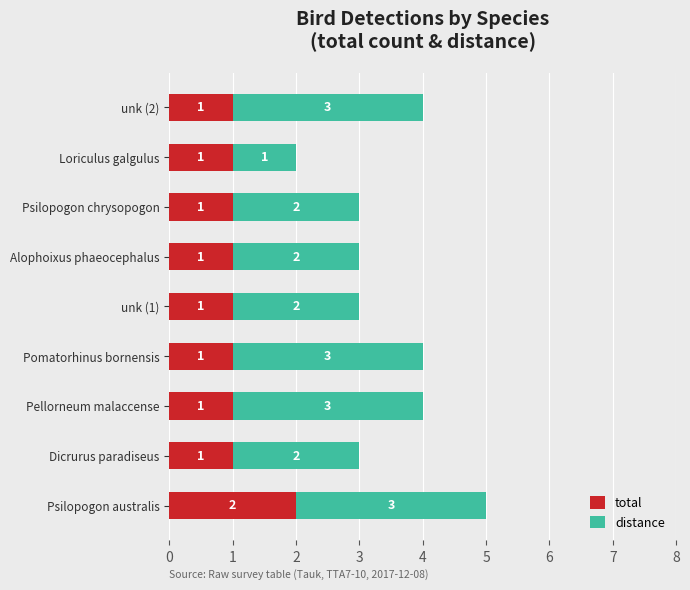

What is the sum of all total values?

10